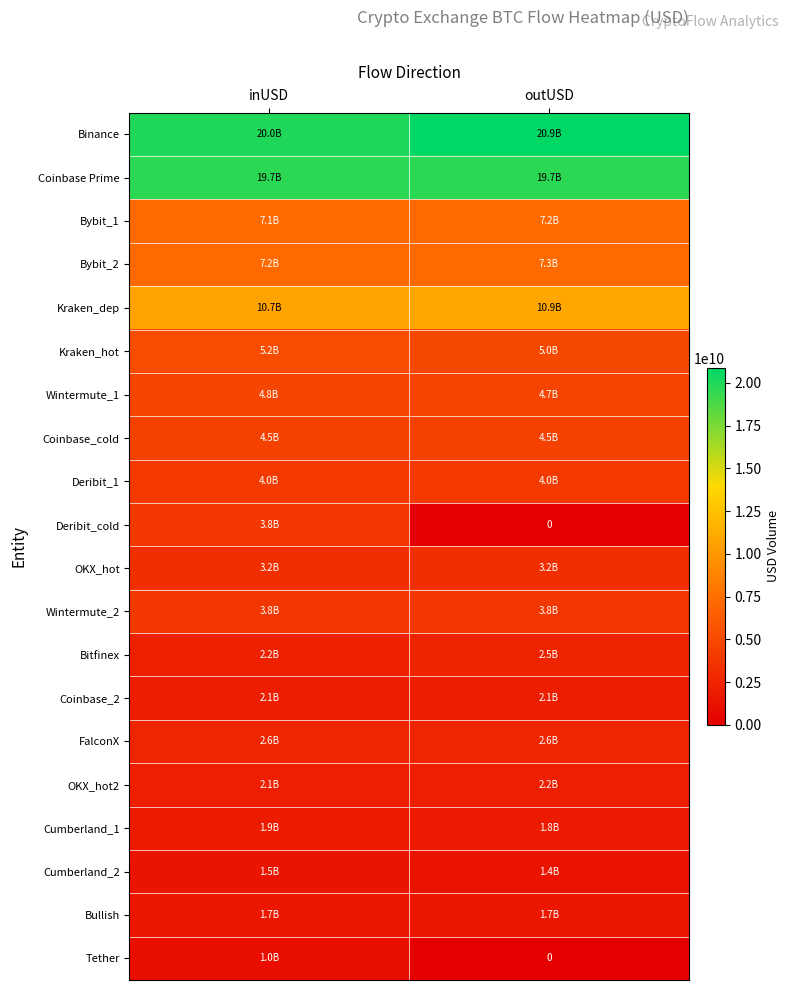

What is the difference between the maximum and minimum values in the Tether series?

1004186688.6